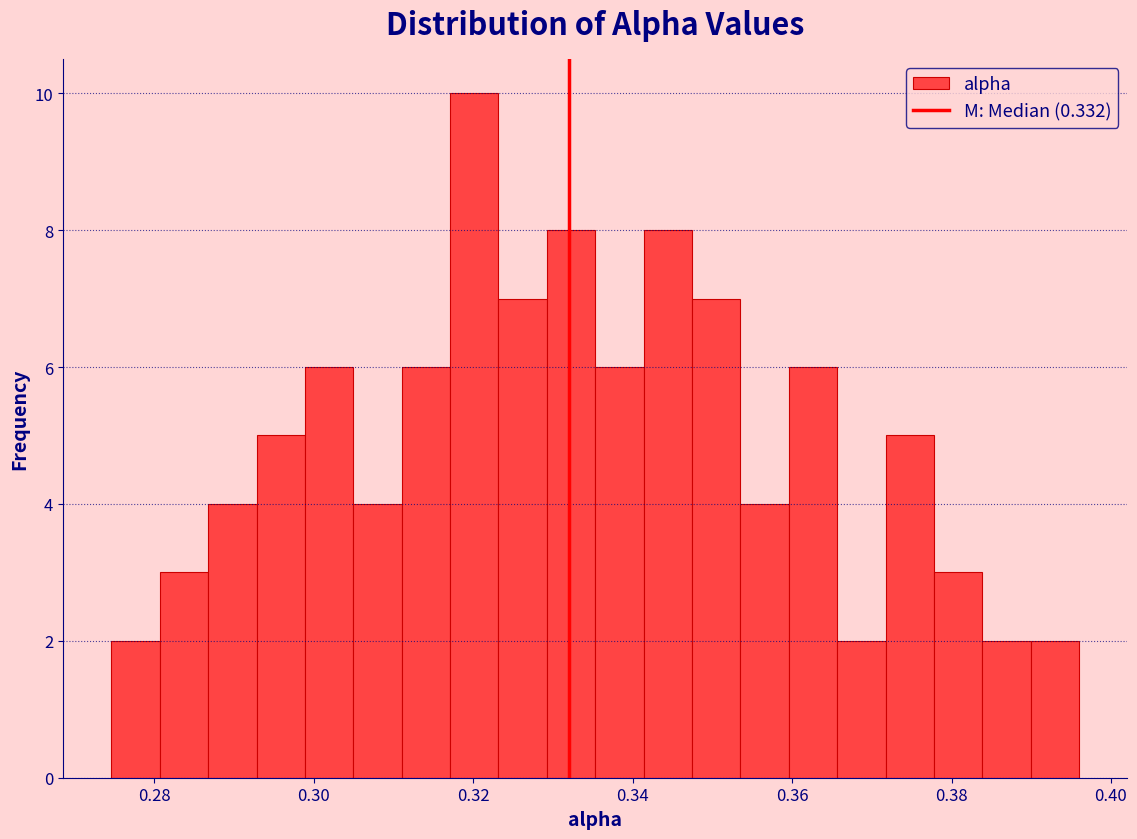

Around what value on the x-axis is the tallest bar? Give the approximate position of its centre, as read against the axis.

0.320